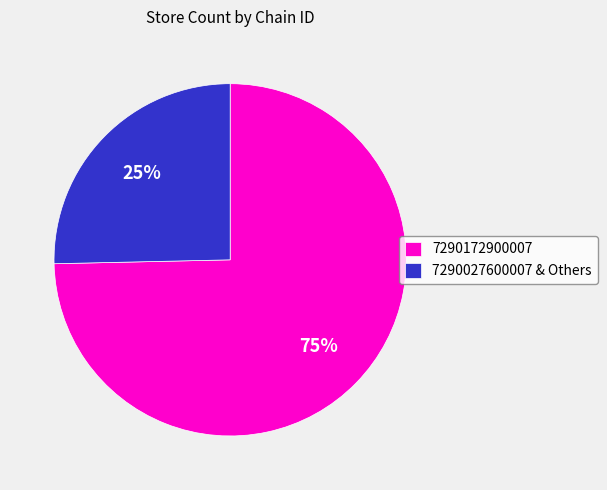

How many slices are in this pie chart?

2